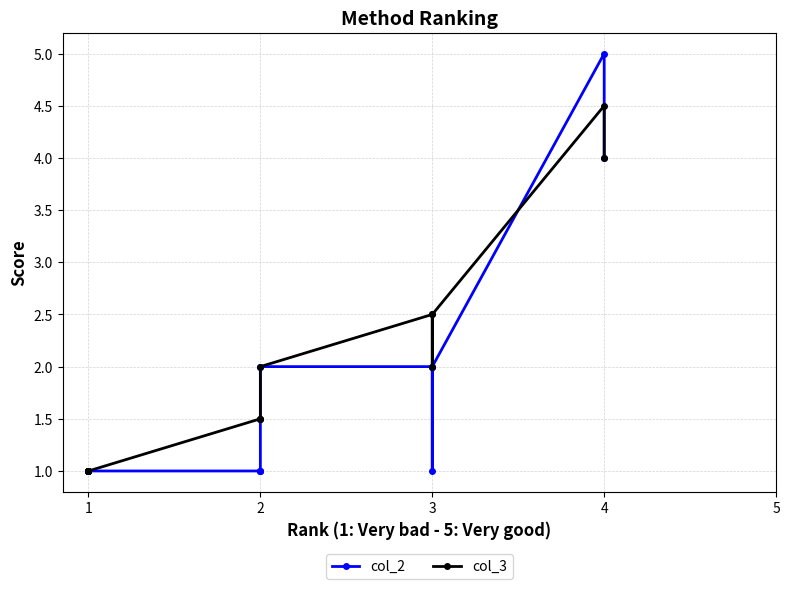

How many lines are shown in the chart?

2